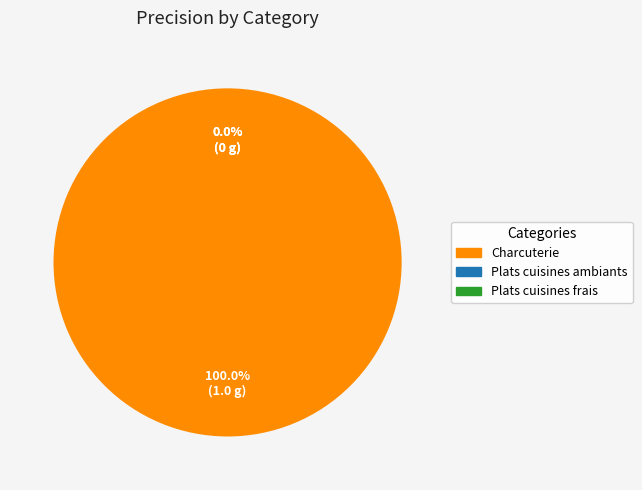

Which category has the smallest portion of the pie?

Plats cuisines ambiants